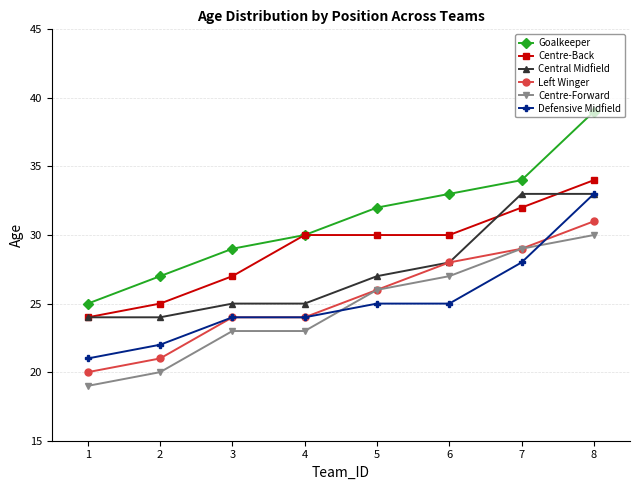

What is the sum of all Left Winger values?

203